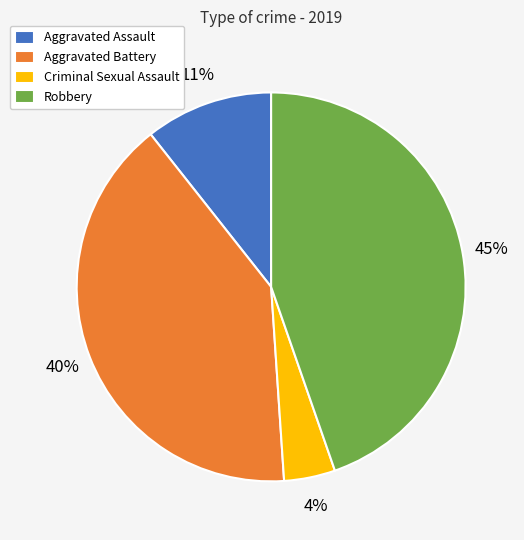

To the nearest percent, what portion does Robbery represent?

45%